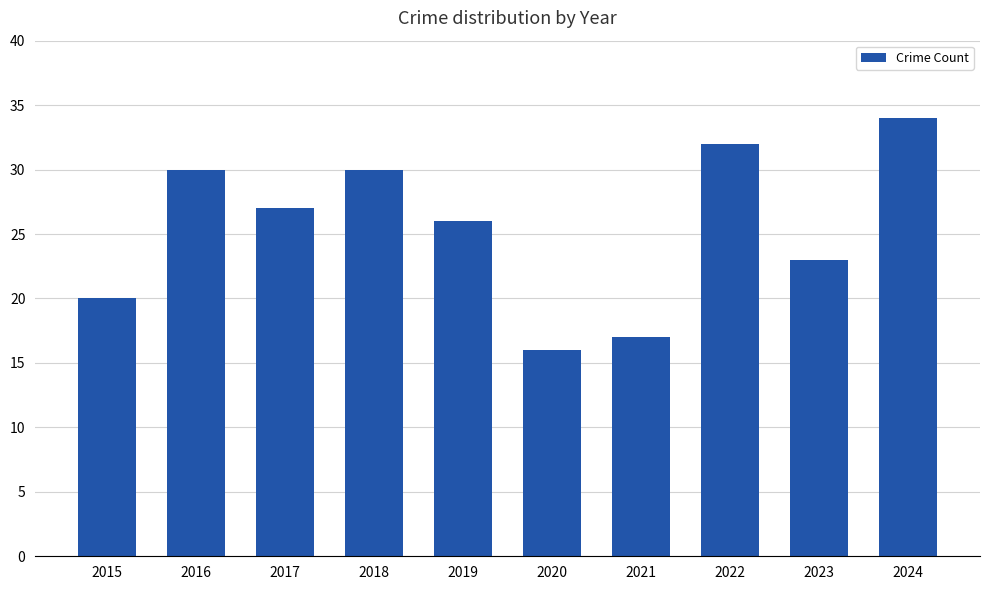

What is the value of the 10th bar from the left?

34